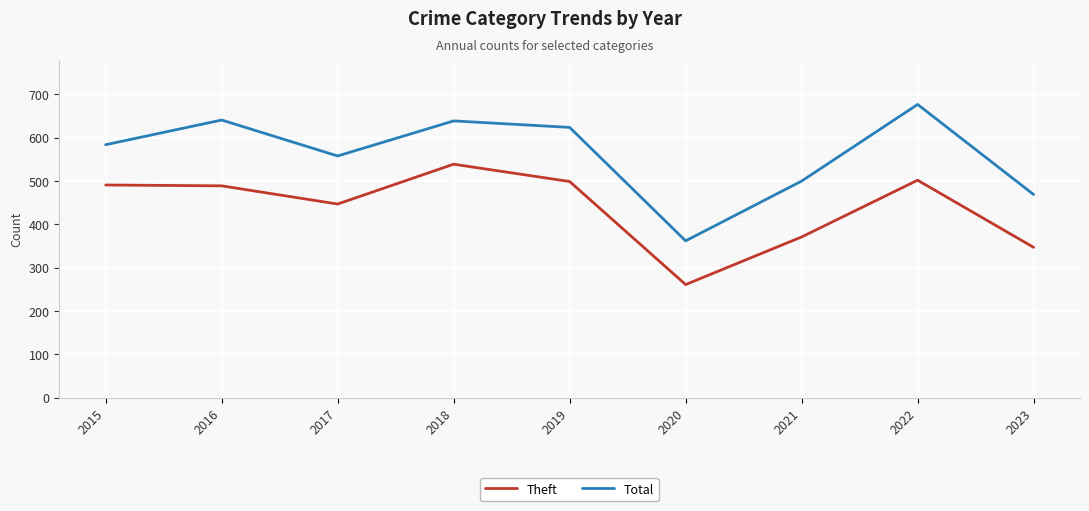

True or false: Total and Theft cross at least once.

False